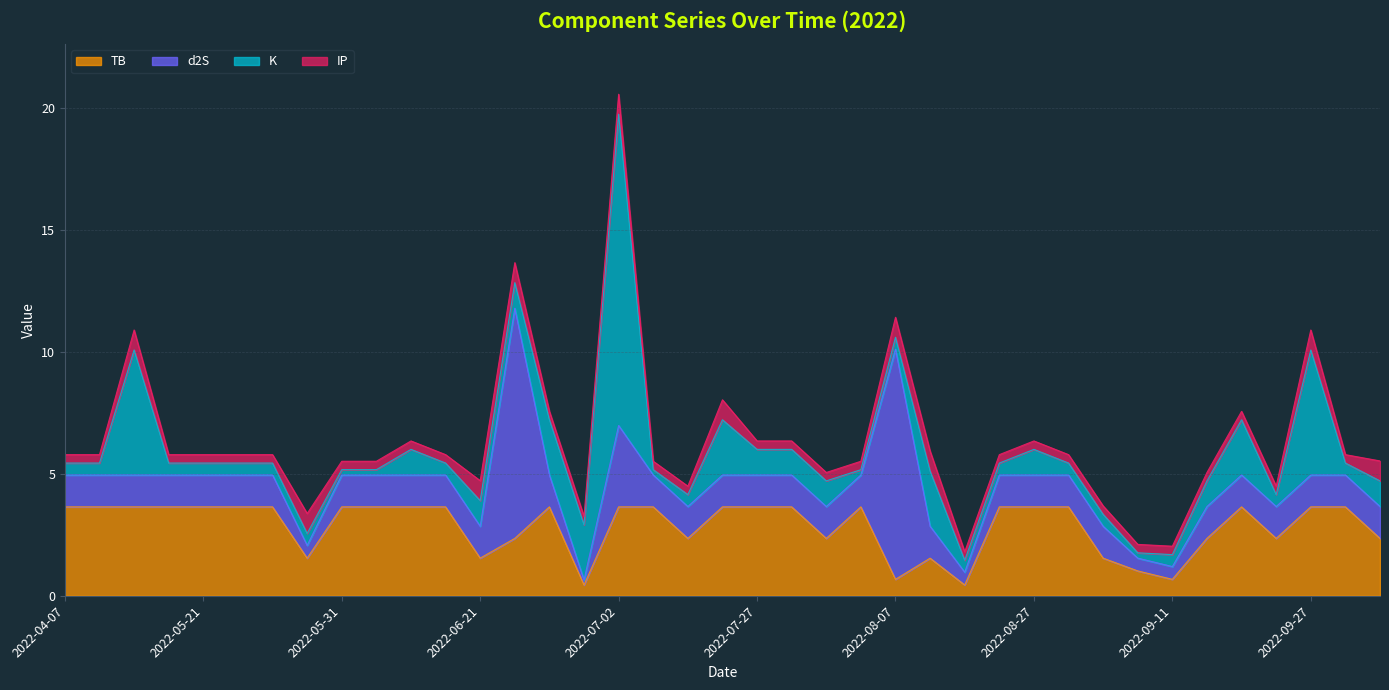

Which series changed the most between 2022-05-21 and 2022-08-27?

K